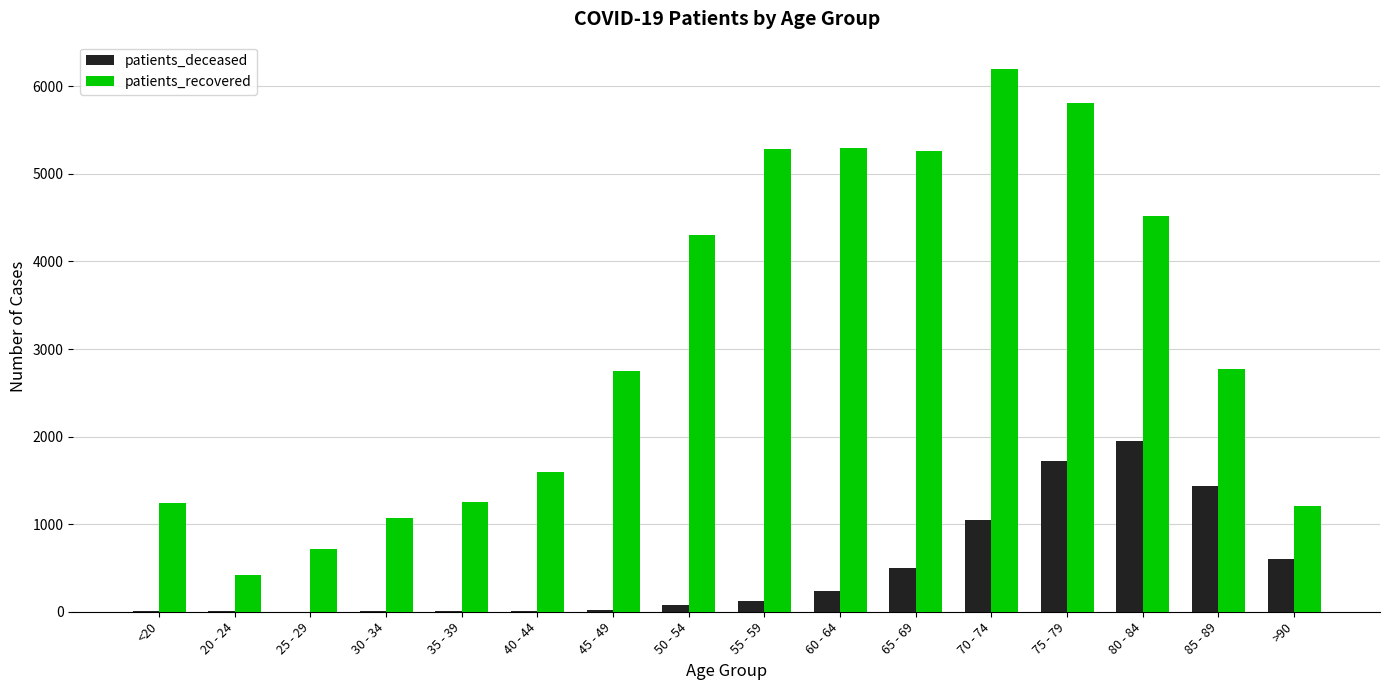

Is the value of patients_deceased at 20 - 24 greater than the value of patients_recovered at 85 - 89?

No